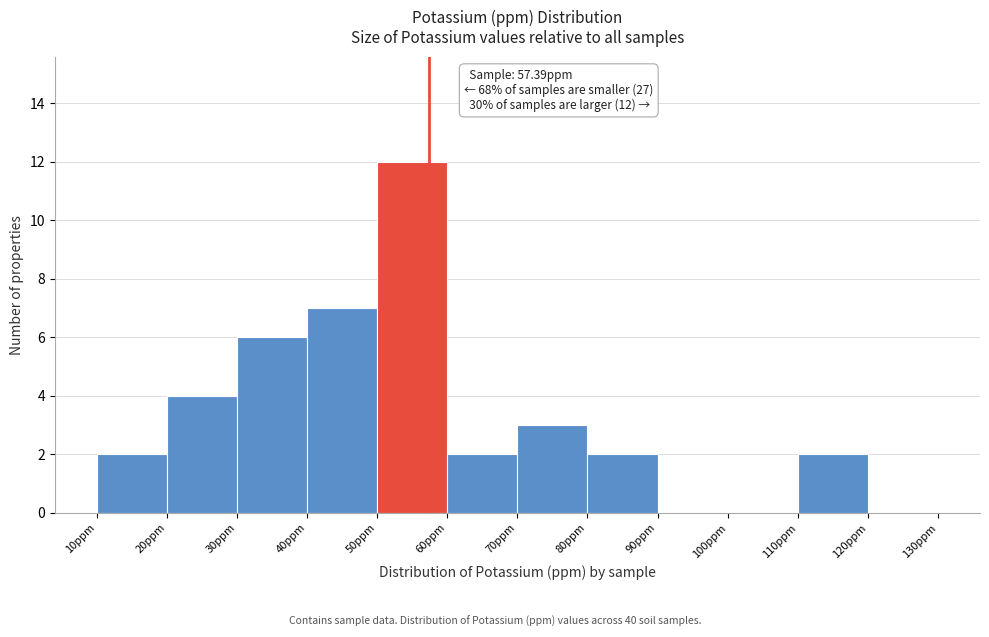

Which range on the x-axis has the tallest bar?

50 to 60